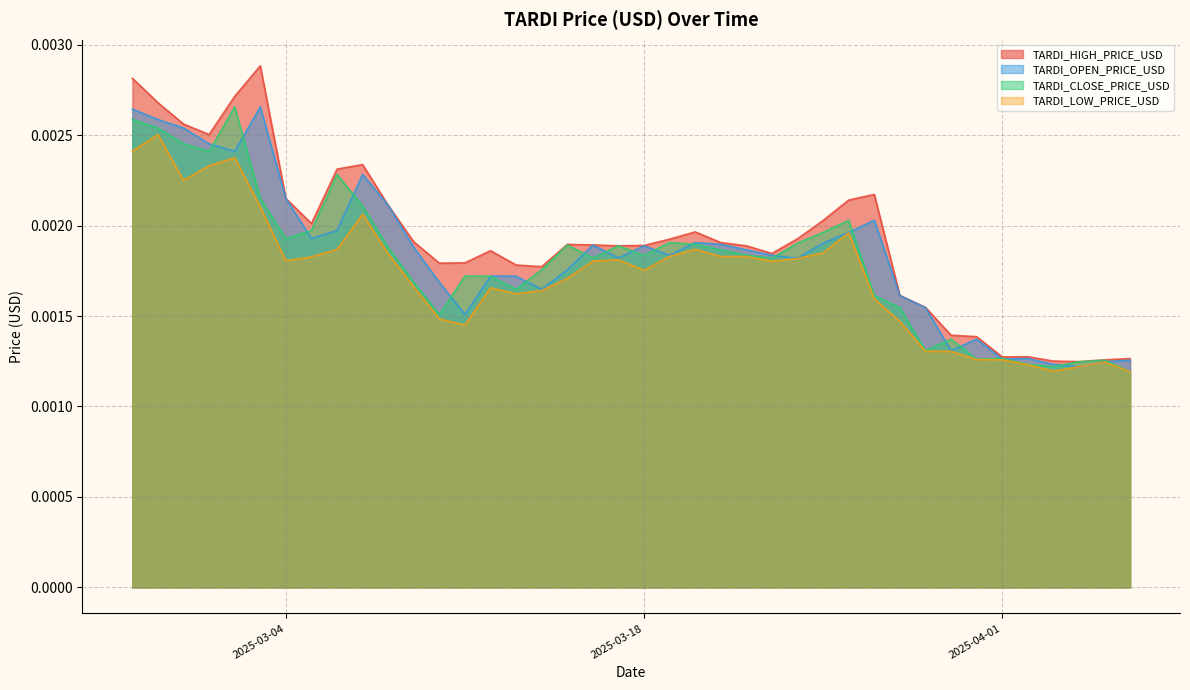

In TARDI_LOW_PRICE_USD, how many points are higher than both neighbors (excluding endpoints)?

8